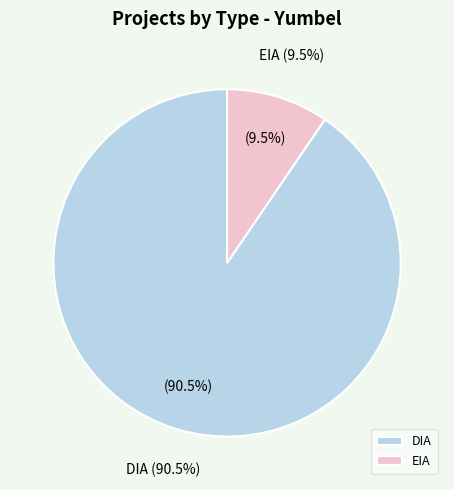

Is the sum of DIA and EIA greater than half?

Yes